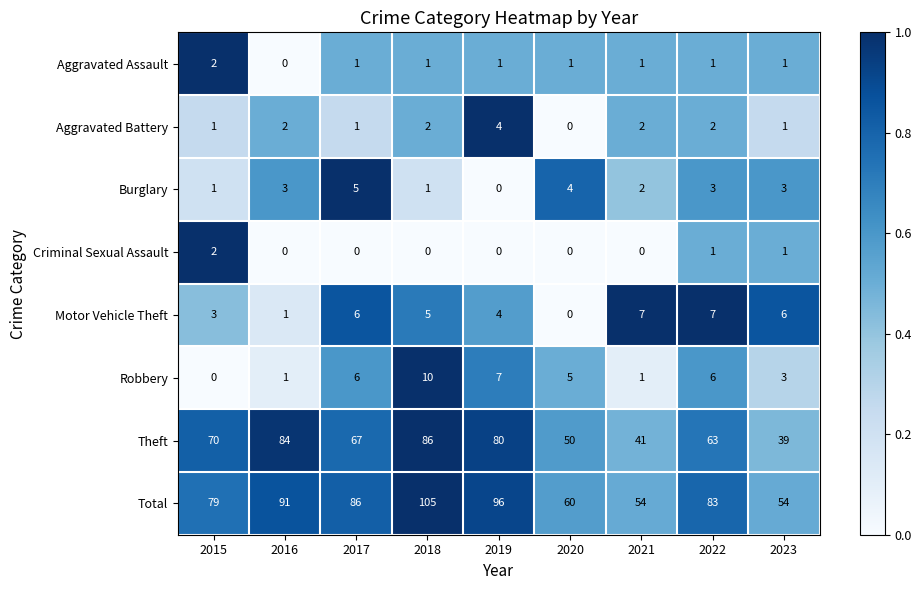

List the labels in order of Theft value, largest first.

2018, 2016, 2019, 2015, 2017, 2022, 2020, 2021, 2023